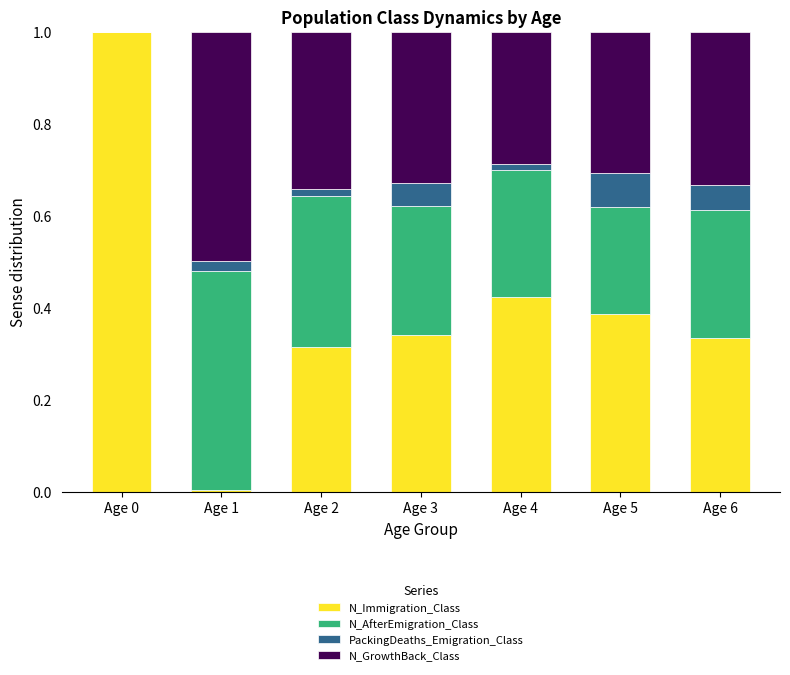

What is the total value across all series at Age 3?

1.0